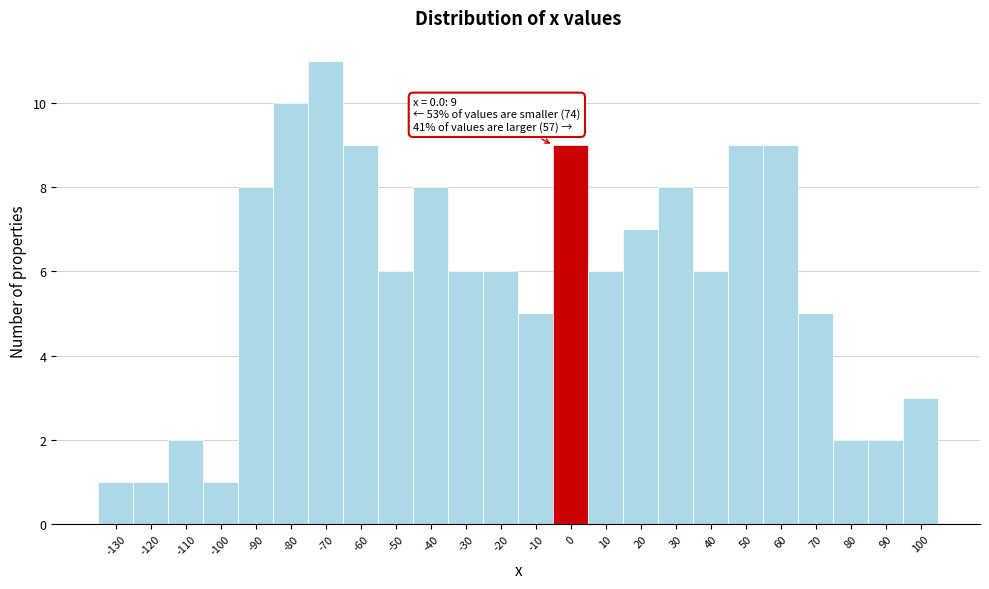

Reading left to right, what are all the values shown in this chart?

1	1	2	1	8	10	11	9	6	8	6	6	5	9	6	7	8	6	9	9	5	2	2	3